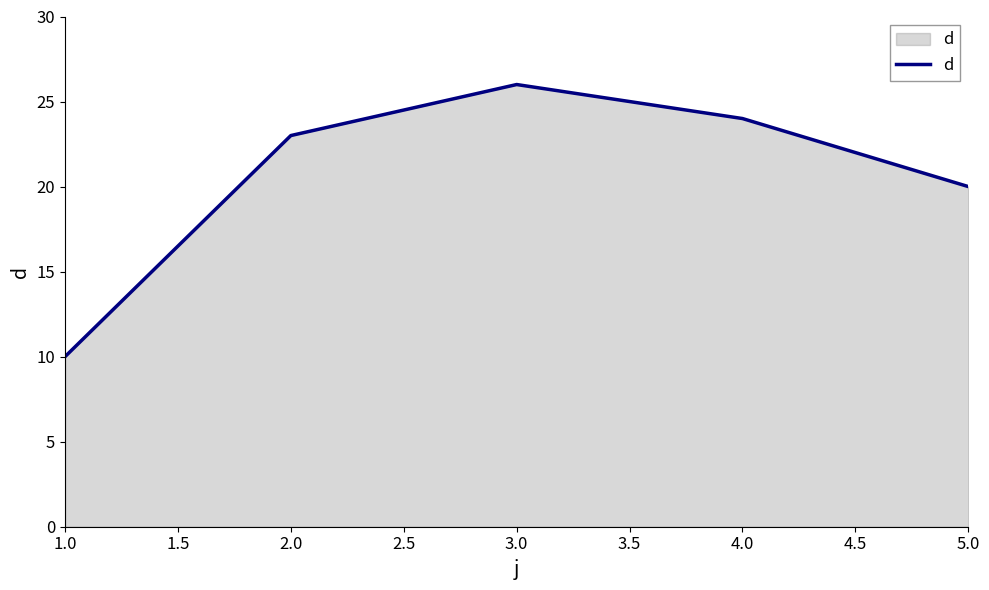

Which category has the highest value across all series?

3.0